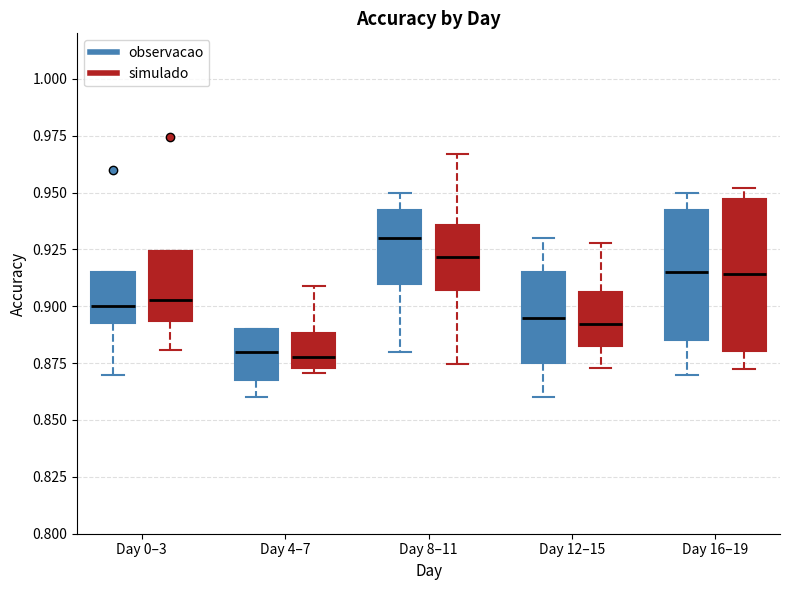

Where does the lower whisker of the box for Day 0–3 (observacao) end on the y-axis? The values are not printed on the chart, so give them approximately, as read against the axis.

0.870